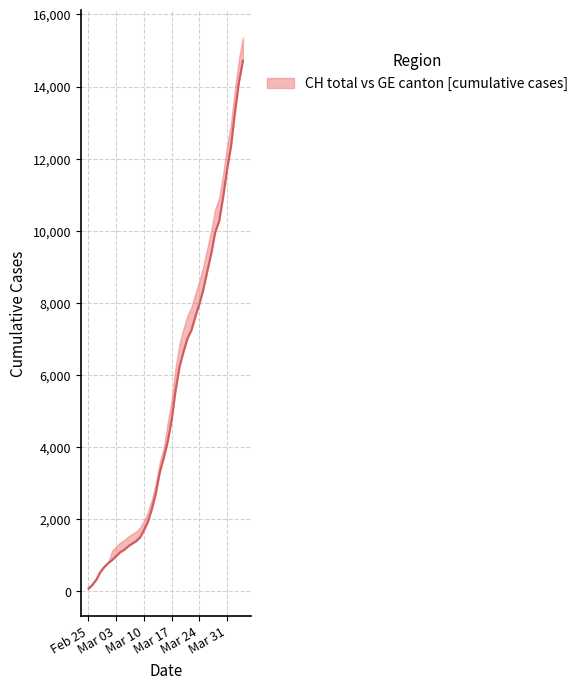

True or false: there are more than 0 points higher than both neighbors.

False